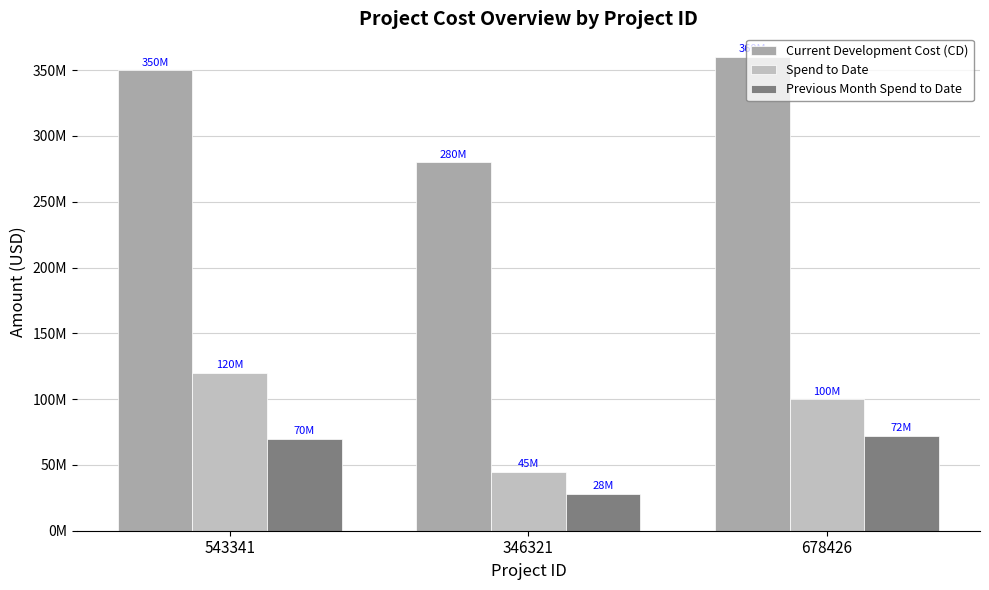

Are the bars horizontal?

No